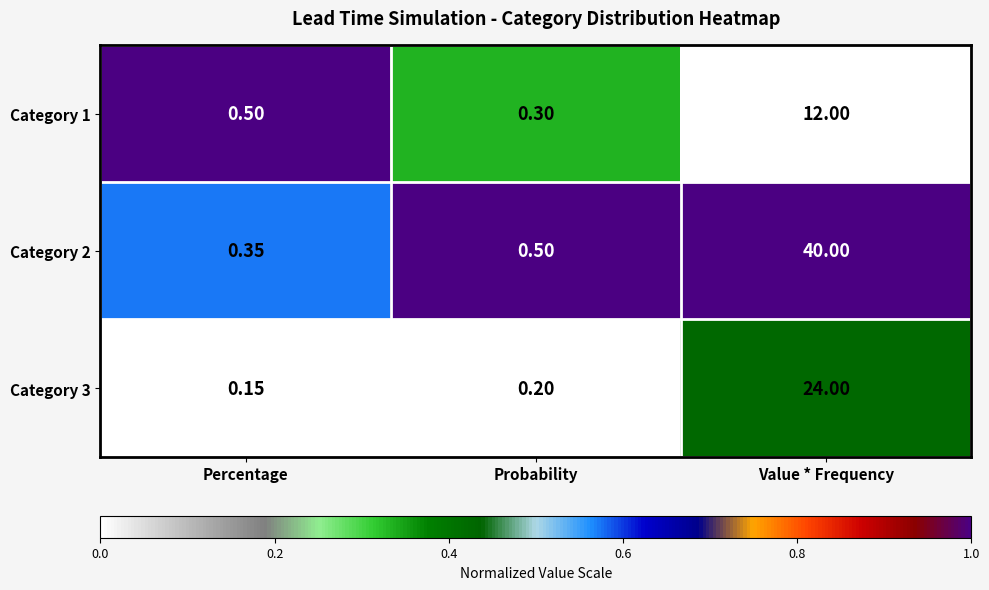

How many data points does each series have?

3